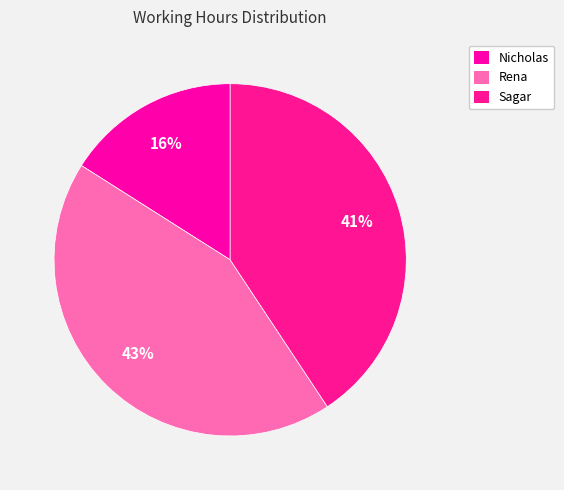

Combined, what portion of the pie is Sagar and Rena?

84.0%